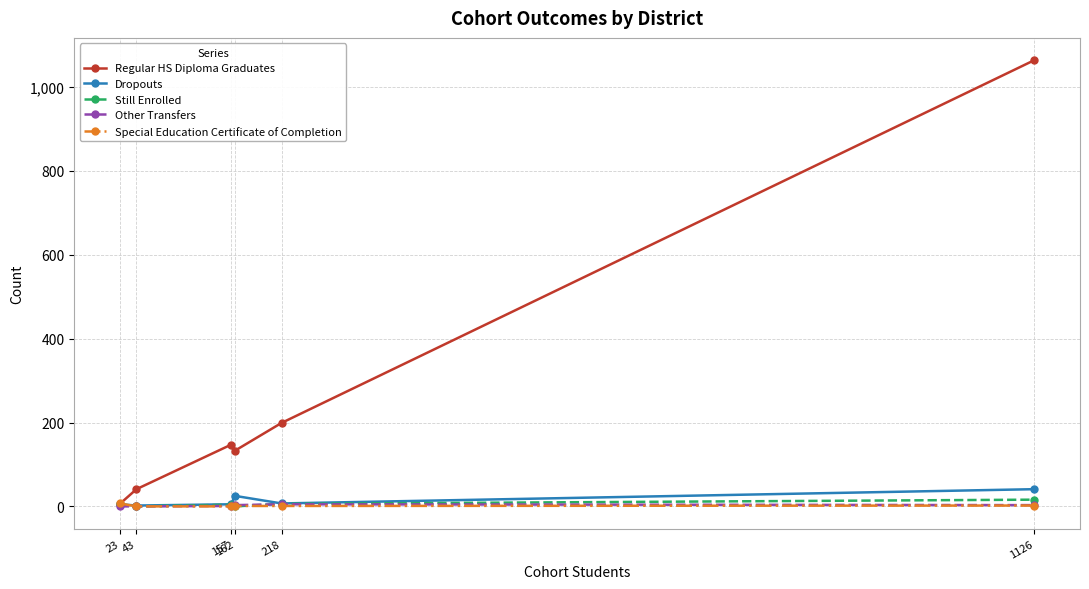

Does the chart have visible grid lines?

Yes